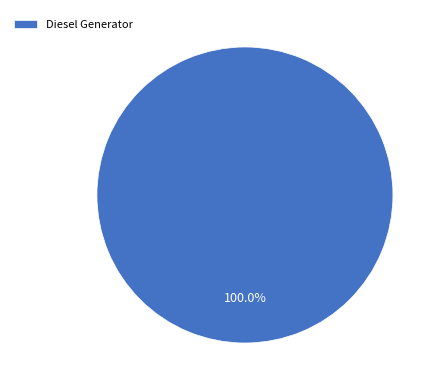

To the nearest percent, what percentage of the pie is Diesel Generator?

100%